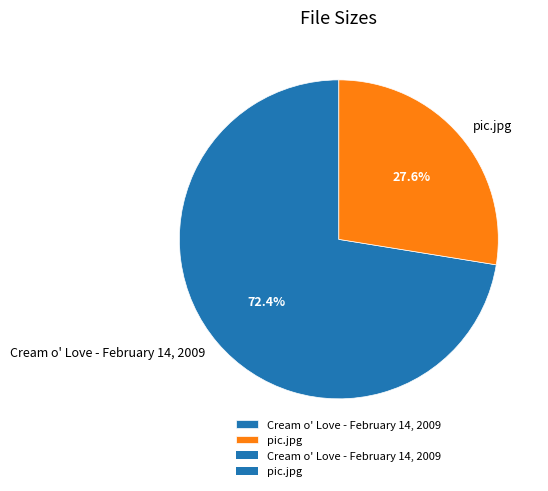

The pic.jpg slice represents 28% of the pie. True or false?

True